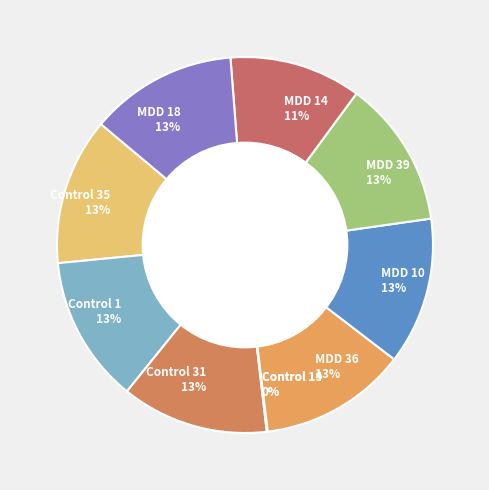

True or false: Control 31 13% accounts for 27% of the total.

False